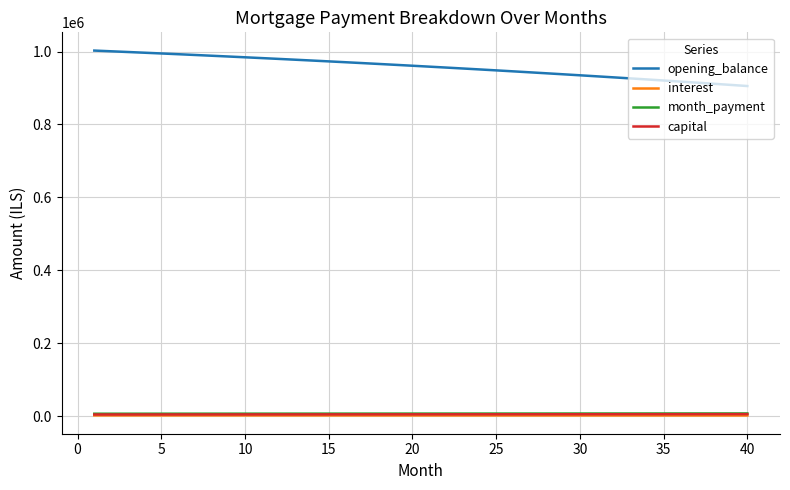

Which series has the widest spread of values?

opening_balance